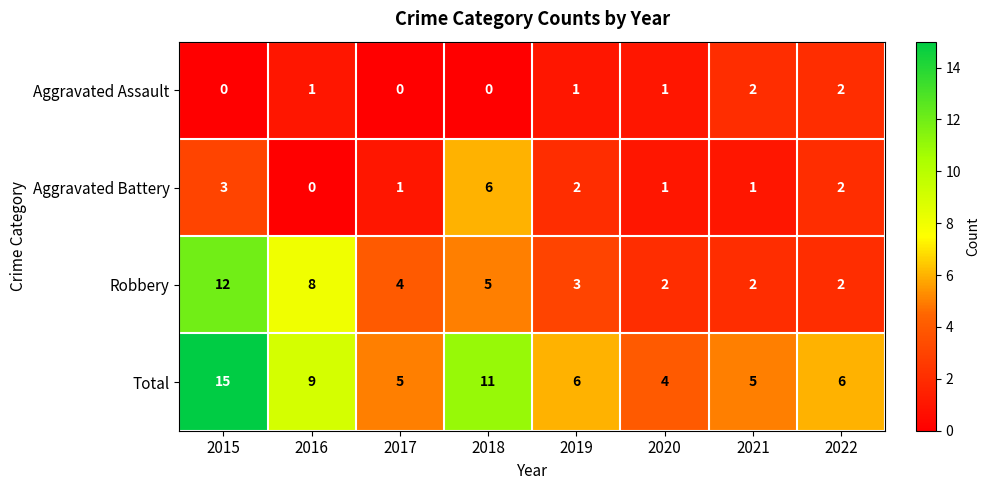

Is it true that Robbery equals 8 at 2018?

False